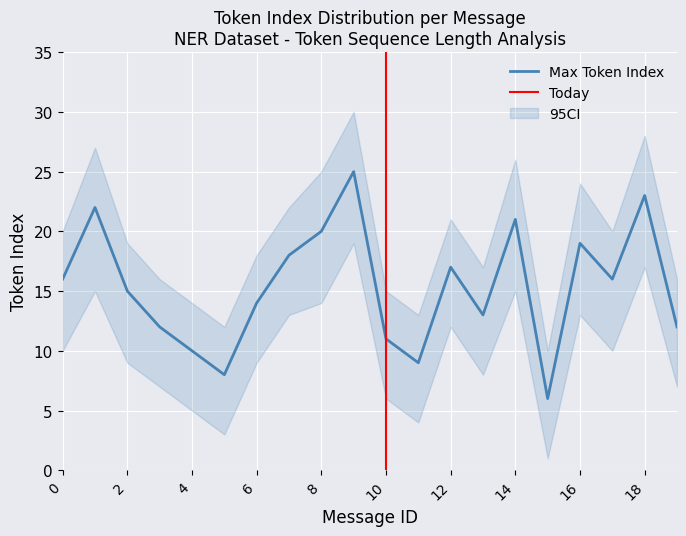

Reading left to right, extract all data points from this chart.

Max Token Index: 0=16	1=22	2=15	3=12	4=10	5=8	6=14	7=18	8=20	9=25	10=11	11=9	12=17	13=13	14=21	15=6	16=19	17=16	18=23	19=12
CI_upper: 0=20	1=27	2=19	3=16	4=14	5=12	6=18	7=22	8=25	9=30	10=15	11=13	12=21	13=17	14=26	15=10	16=24	17=20	18=28	19=16
CI_lower: 0=10	1=15	2=9	3=7	4=5	5=3	6=9	7=13	8=14	9=19	10=6	11=4	12=12	13=8	14=15	15=1	16=13	17=10	18=17	19=7